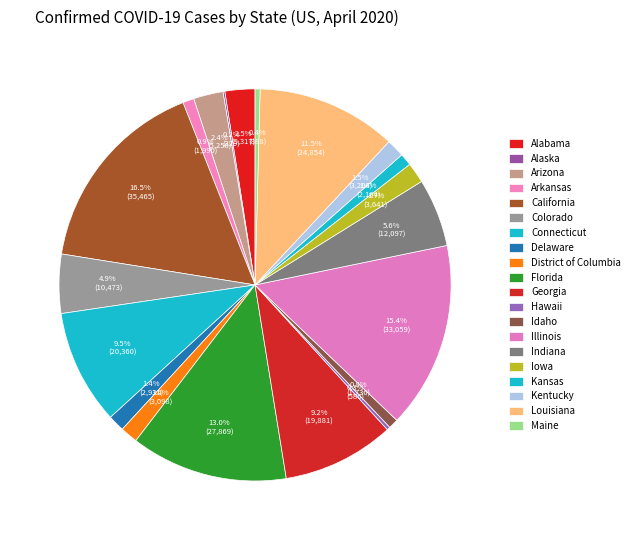

To the nearest percent, what is the difference between the largest and smallest slice percentages?

16%